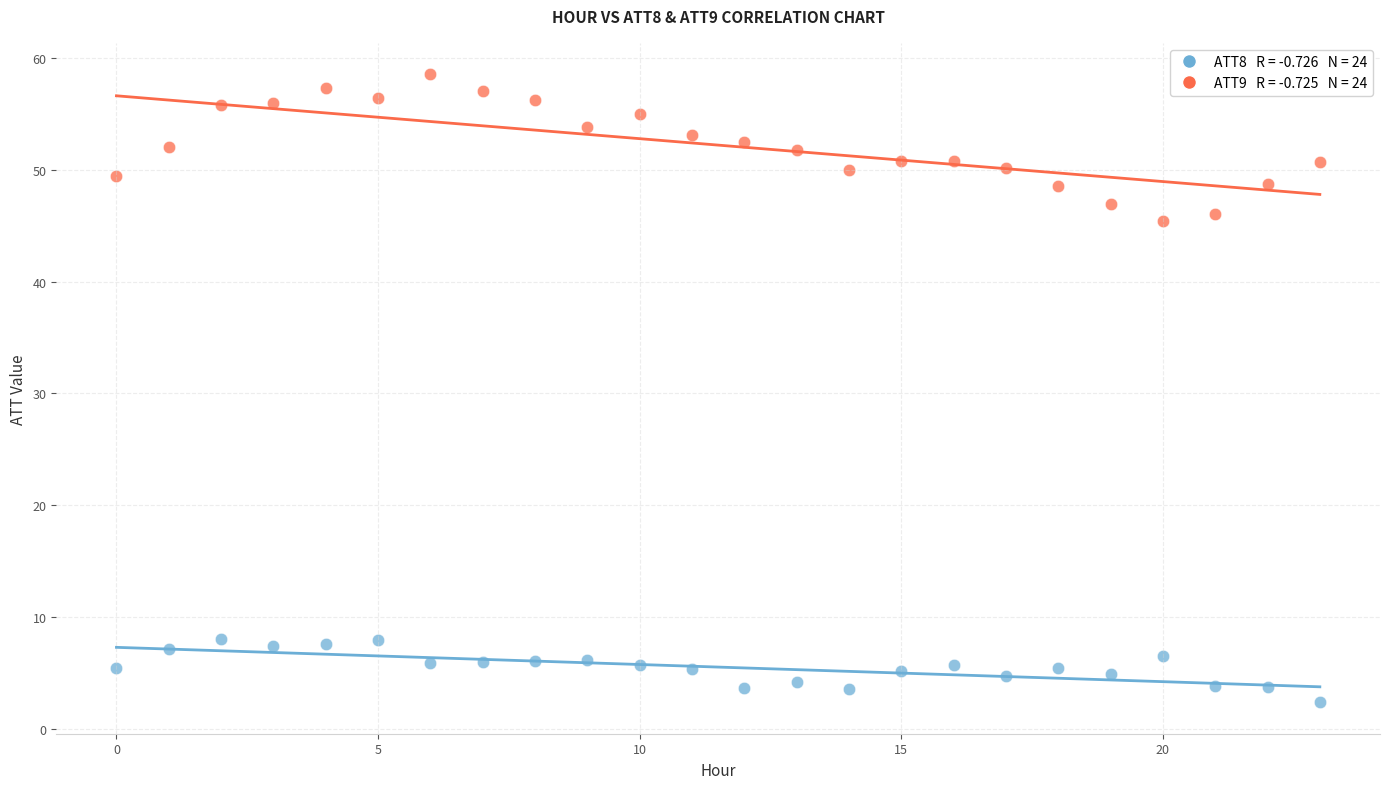

Across all data points, what is the range of Y values (max minus min)?

56.2